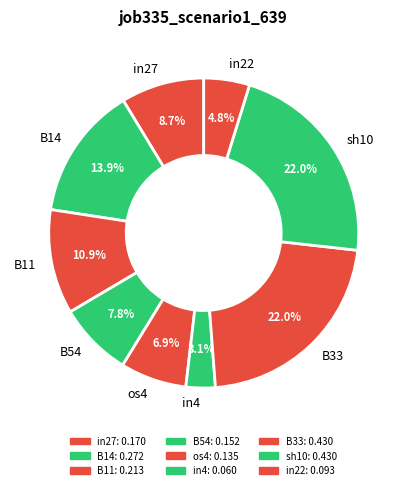

To the nearest percent, what percentage of the pie is in27?

9%